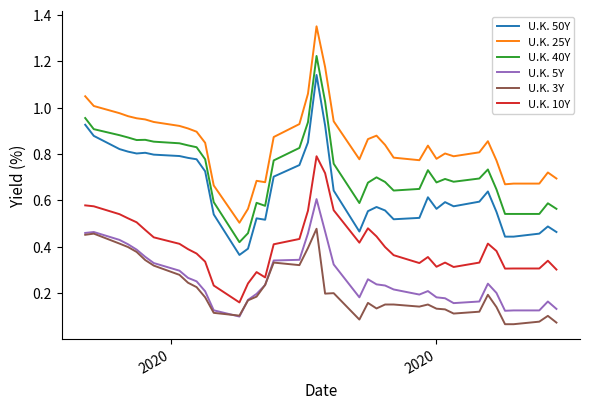

Which series has the largest total across all categories?

U.K. 25Y